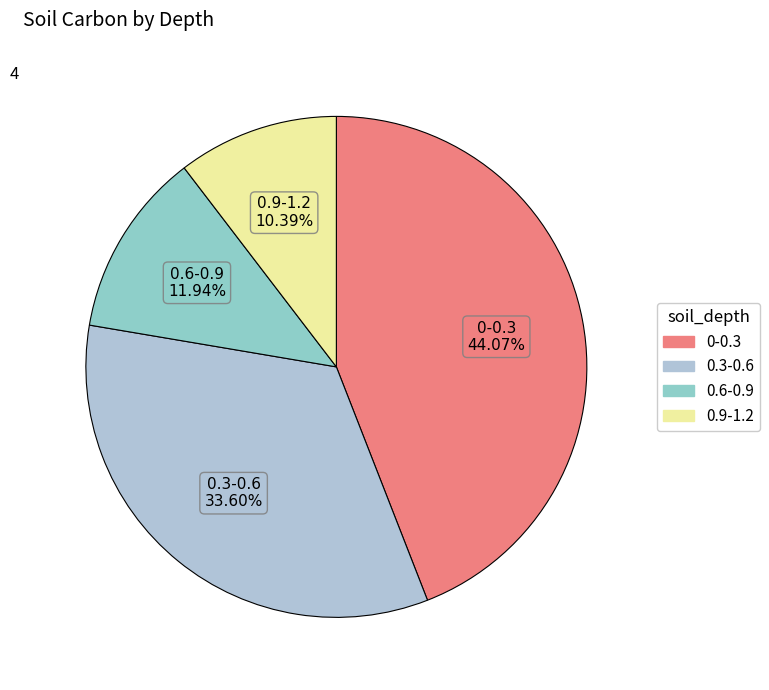

Which slice is the largest?

0-0.3